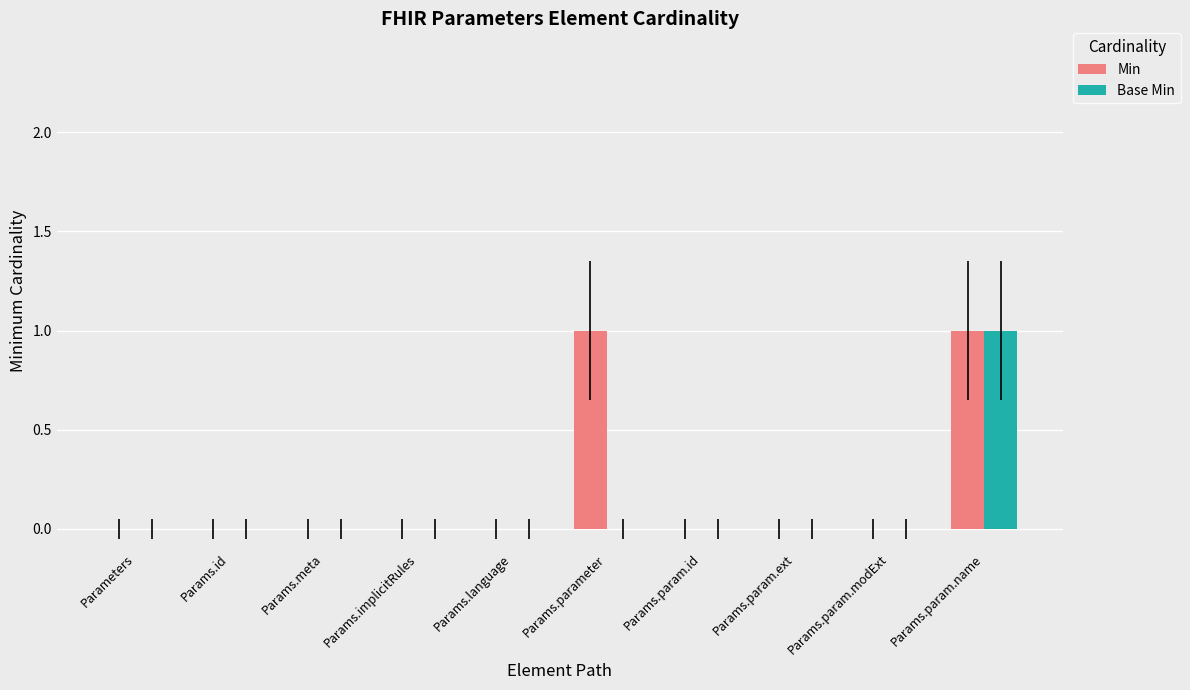

How many groups of bars are there?

10